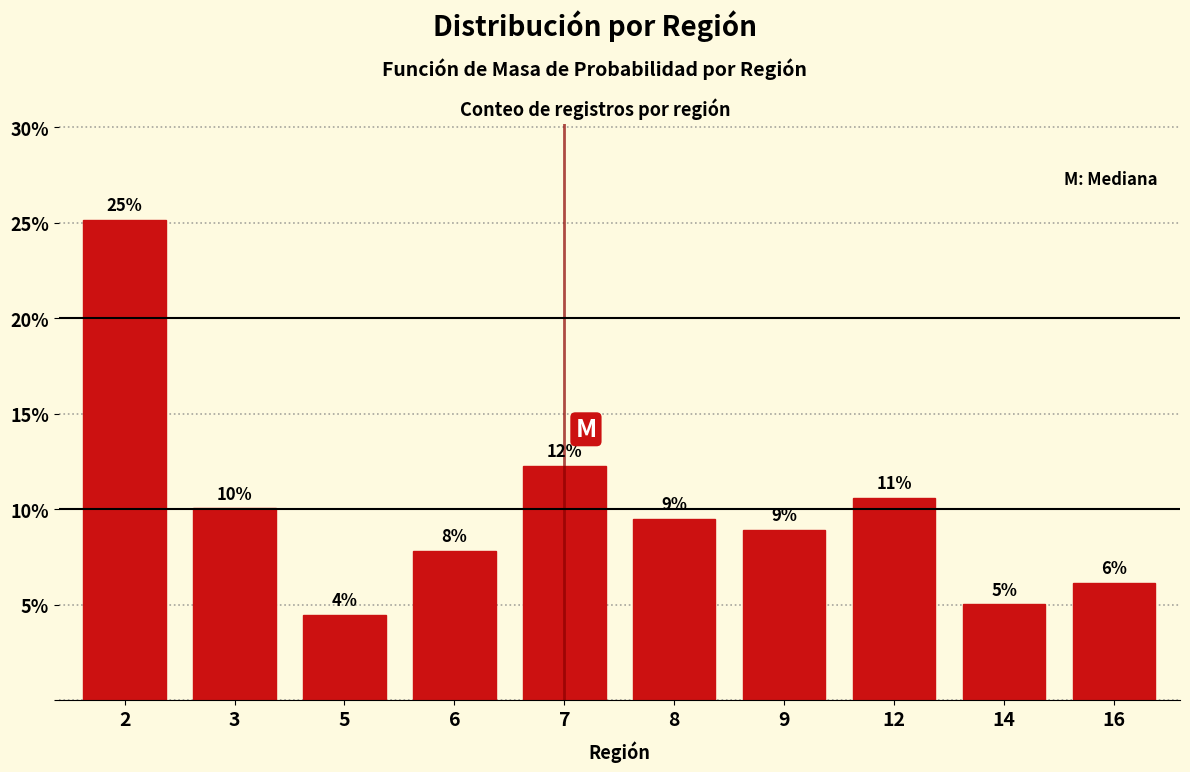

Does the chart contain any negative values?

No